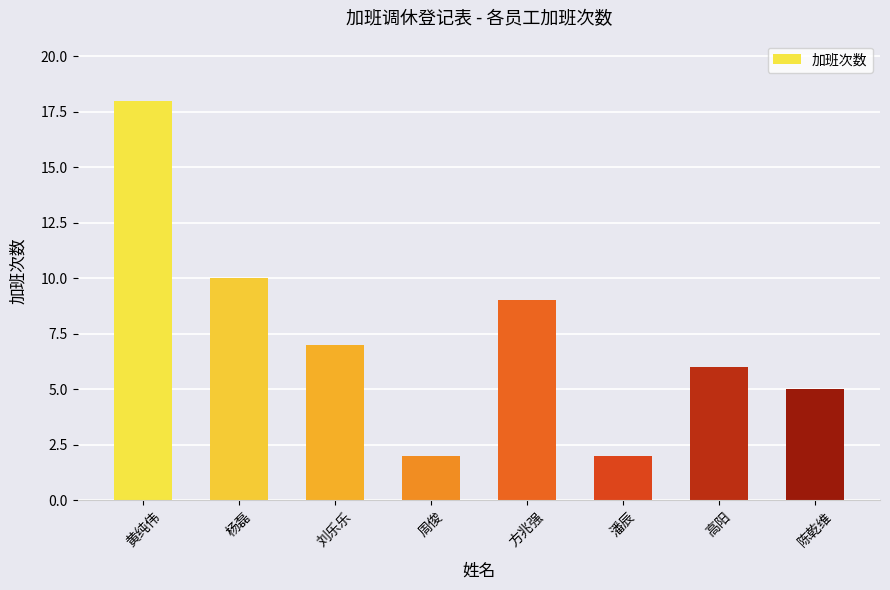

Count the number of data series in this chart.

1